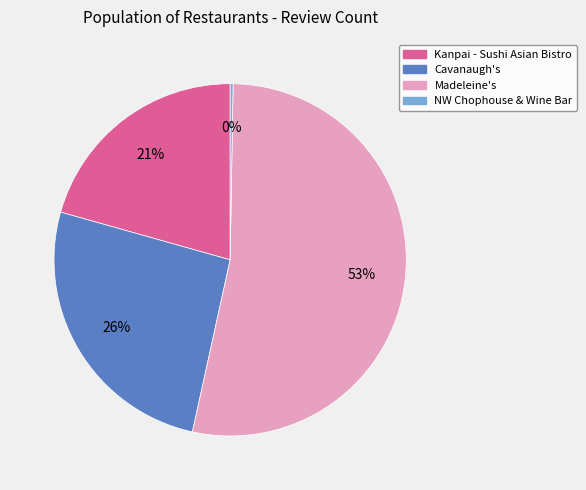

What percentage is the Madeleine's slice, to the nearest percent?

53%